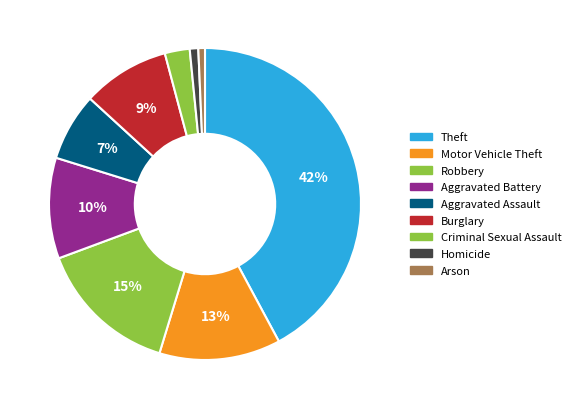

To the nearest percent, what percentage of the pie is Motor Vehicle Theft?

13%